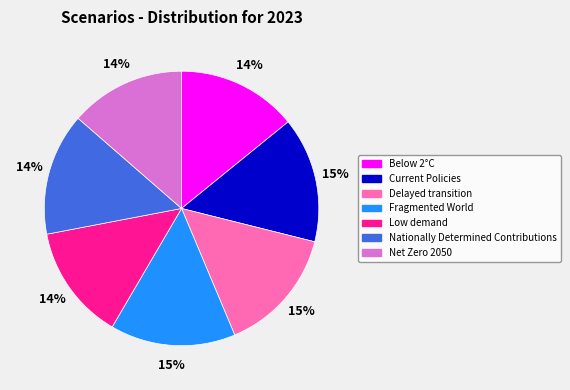

Which has a higher value, Current Policies or Low demand?

Current Policies